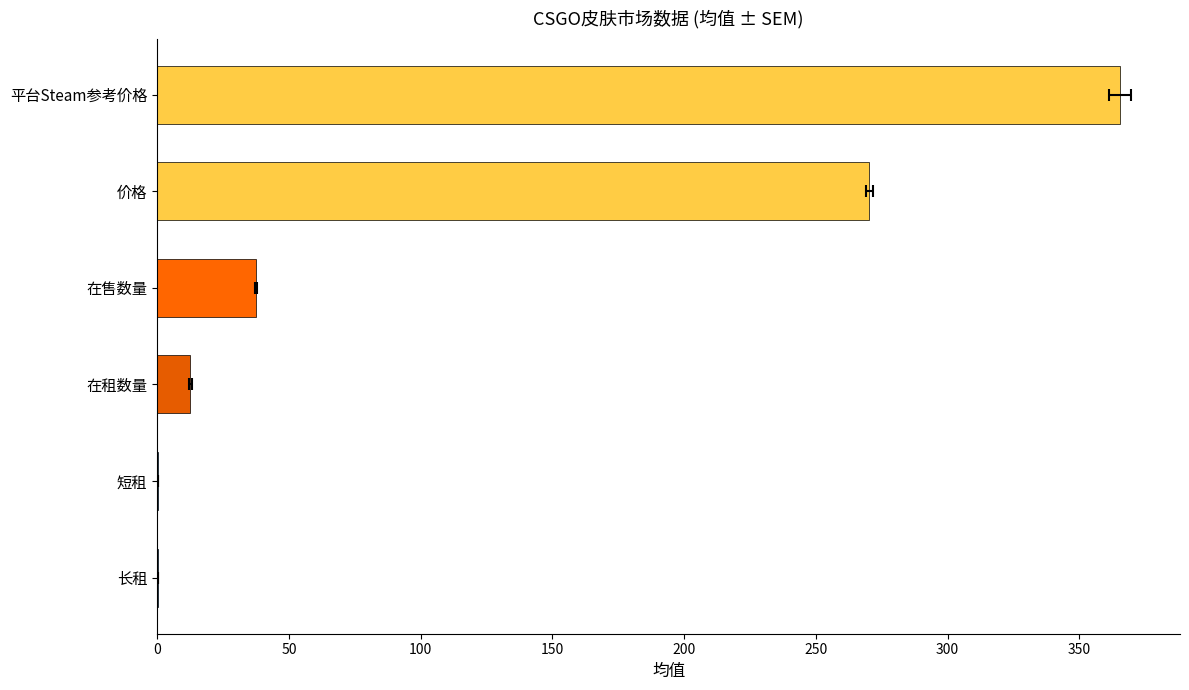

What is the maximum value shown in the chart?

365.5